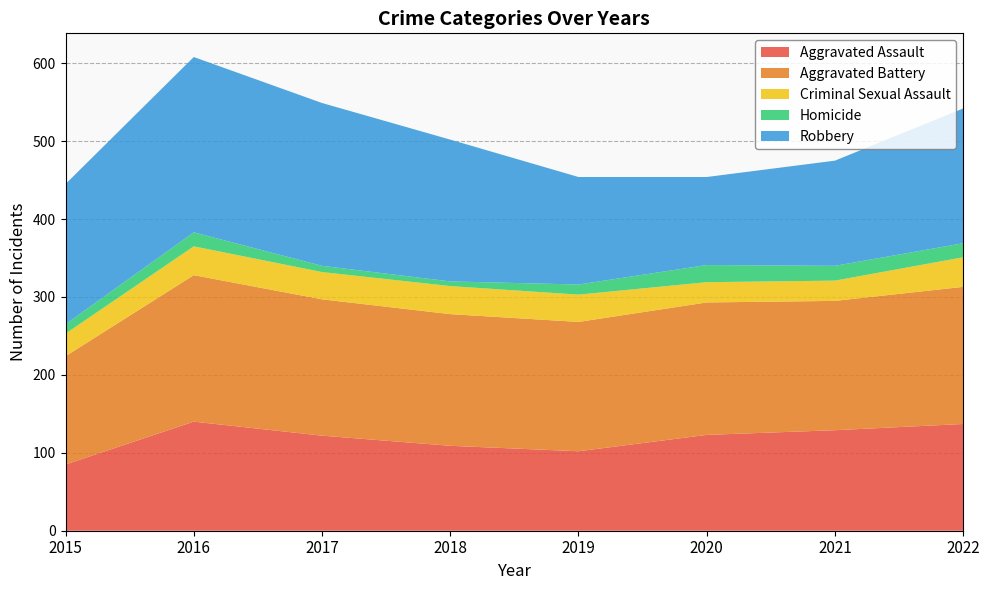

Reading left to right, extract all data points from this chart.

Aggravated Assault: 85	140	122	109	102	123	129	137
Aggravated Battery: 139	188	175	169	166	170	166	176
Criminal Sexual Assault: 29	37	35	36	35	26	26	38
Homicide: 12	18	8	6	13	22	19	18
Robbery: 180	225	209	182	138	113	135	173